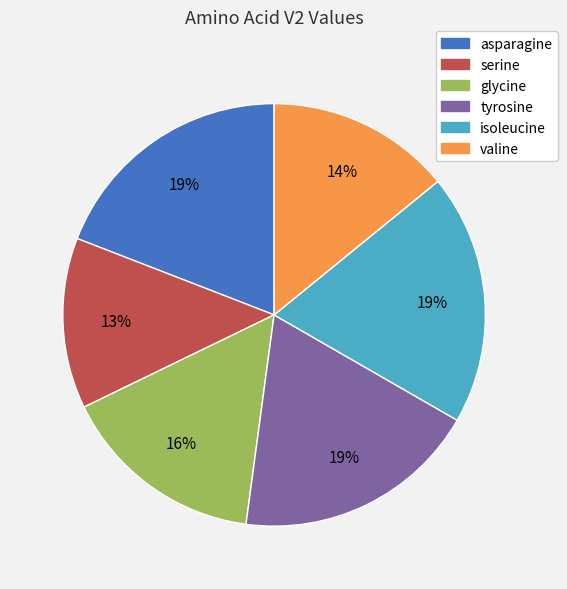

Do glycine and valine together represent more than half of the pie?

No